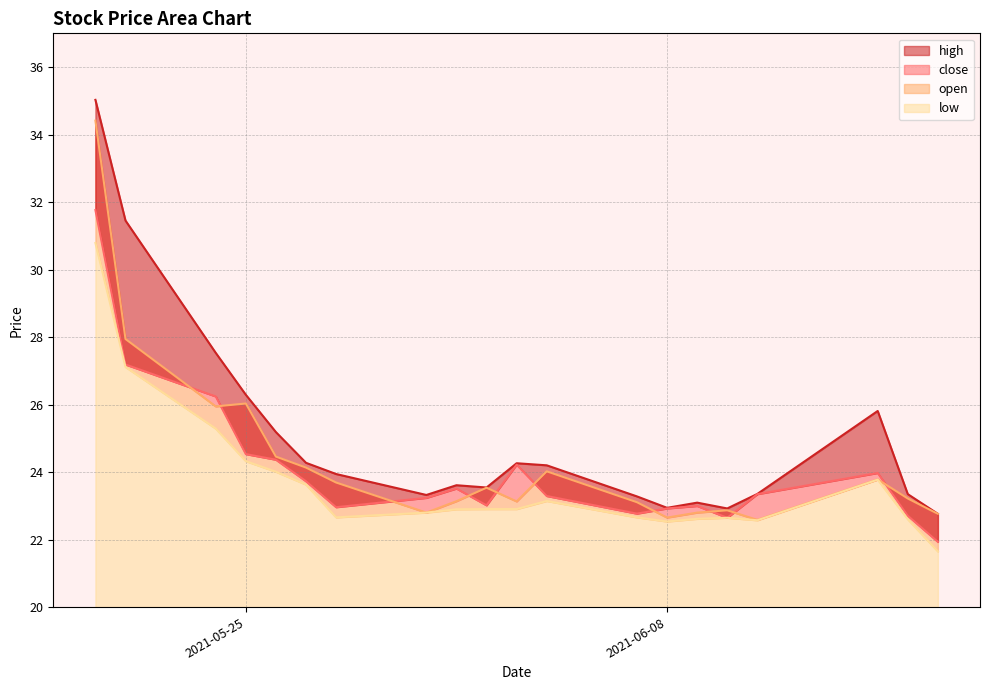

How many values in the high series exceed 23?

17